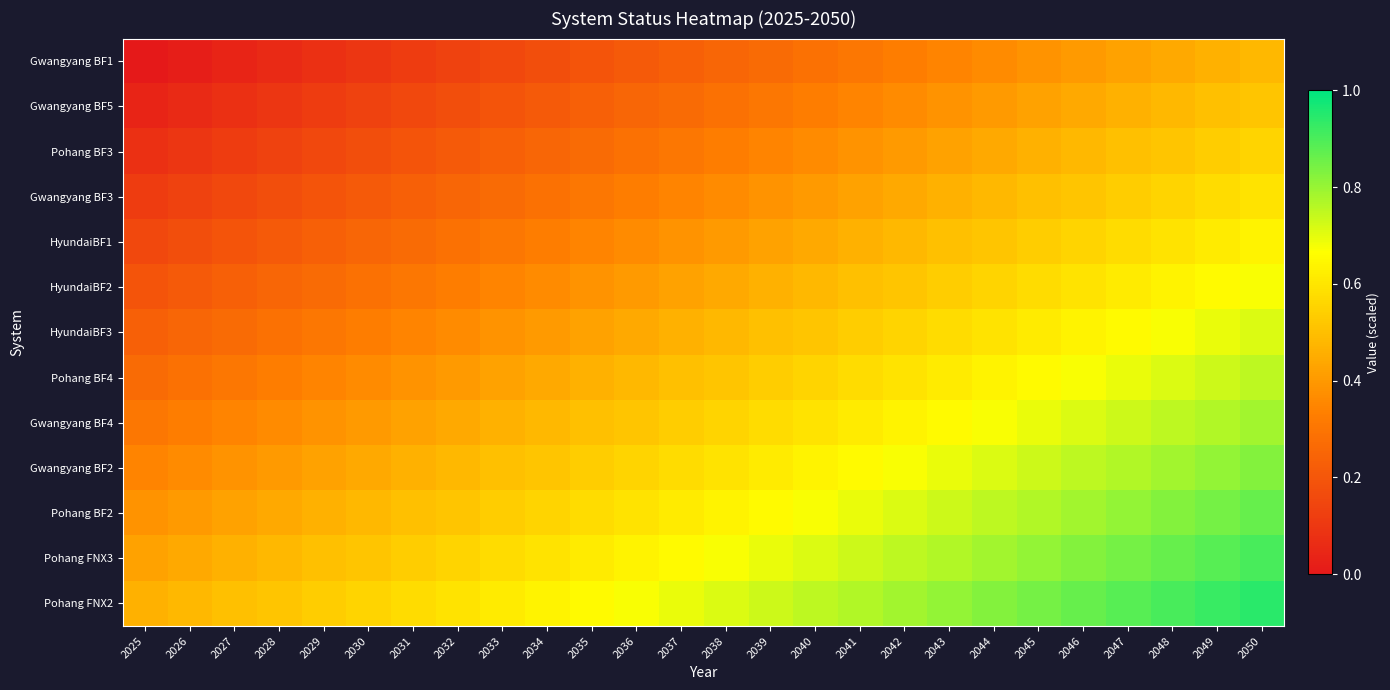

Reading left to right, what are all the values shown in this chart?

Gwangyang BF1: 2025=0.0	2026=0.0	2027=0.0	2028=0.1	2029=0.1	2030=0.1	2031=0.1	2032=0.1	2033=0.2	2034=0.2	2035=0.2	2036=0.2	2037=0.2	2038=0.2	2039=0.3	2040=0.3	2041=0.3	2042=0.3	2043=0.3	2044=0.4	2045=0.4	2046=0.4	2047=0.4	2048=0.4	2049=0.5	2050=0.5
Gwangyang BF5: 2025=0.0	2026=0.1	2027=0.1	2028=0.1	2029=0.1	2030=0.1	2031=0.2	2032=0.2	2033=0.2	2034=0.2	2035=0.2	2036=0.2	2037=0.3	2038=0.3	2039=0.3	2040=0.3	2041=0.3	2042=0.4	2043=0.4	2044=0.4	2045=0.4	2046=0.4	2047=0.5	2048=0.5	2049=0.5	2050=0.5
Pohang BF3: 2025=0.1	2026=0.1	2027=0.1	2028=0.1	2029=0.2	2030=0.2	2031=0.2	2032=0.2	2033=0.2	2034=0.2	2035=0.3	2036=0.3	2037=0.3	2038=0.3	2039=0.3	2040=0.4	2041=0.4	2042=0.4	2043=0.4	2044=0.4	2045=0.5	2046=0.5	2047=0.5	2048=0.5	2049=0.5	2050=0.6
Gwangyang BF3: 2025=0.1	2026=0.1	2027=0.2	2028=0.2	2029=0.2	2030=0.2	2031=0.2	2032=0.2	2033=0.3	2034=0.3	2035=0.3	2036=0.3	2037=0.3	2038=0.4	2039=0.4	2040=0.4	2041=0.4	2042=0.4	2043=0.5	2044=0.5	2045=0.5	2046=0.5	2047=0.5	2048=0.6	2049=0.6	2050=0.6
HyundaiBF1: 2025=0.2	2026=0.2	2027=0.2	2028=0.2	2029=0.2	2030=0.2	2031=0.3	2032=0.3	2033=0.3	2034=0.3	2035=0.3	2036=0.4	2037=0.4	2038=0.4	2039=0.4	2040=0.4	2041=0.5	2042=0.5	2043=0.5	2044=0.5	2045=0.5	2046=0.6	2047=0.6	2048=0.6	2049=0.6	2050=0.6
HyundaiBF2: 2025=0.2	2026=0.2	2027=0.2	2028=0.2	2029=0.3	2030=0.3	2031=0.3	2032=0.3	2033=0.3	2034=0.4	2035=0.4	2036=0.4	2037=0.4	2038=0.4	2039=0.5	2040=0.5	2041=0.5	2042=0.5	2043=0.5	2044=0.6	2045=0.6	2046=0.6	2047=0.6	2048=0.6	2049=0.7	2050=0.7
HyundaiBF3: 2025=0.2	2026=0.2	2027=0.3	2028=0.3	2029=0.3	2030=0.3	2031=0.3	2032=0.4	2033=0.4	2034=0.4	2035=0.4	2036=0.4	2037=0.5	2038=0.5	2039=0.5	2040=0.5	2041=0.5	2042=0.6	2043=0.6	2044=0.6	2045=0.6	2046=0.6	2047=0.7	2048=0.7	2049=0.7	2050=0.7
Pohang BF4: 2025=0.3	2026=0.3	2027=0.3	2028=0.3	2029=0.3	2030=0.4	2031=0.4	2032=0.4	2033=0.4	2034=0.4	2035=0.5	2036=0.5	2037=0.5	2038=0.5	2039=0.5	2040=0.6	2041=0.6	2042=0.6	2043=0.6	2044=0.6	2045=0.7	2046=0.7	2047=0.7	2048=0.7	2049=0.7	2050=0.8
Gwangyang BF4: 2025=0.3	2026=0.3	2027=0.3	2028=0.4	2029=0.4	2030=0.4	2031=0.4	2032=0.4	2033=0.5	2034=0.5	2035=0.5	2036=0.5	2037=0.5	2038=0.6	2039=0.6	2040=0.6	2041=0.6	2042=0.6	2043=0.7	2044=0.7	2045=0.7	2046=0.7	2047=0.7	2048=0.8	2049=0.8	2050=0.8
Gwangyang BF2: 2025=0.3	2026=0.4	2027=0.4	2028=0.4	2029=0.4	2030=0.4	2031=0.5	2032=0.5	2033=0.5	2034=0.5	2035=0.5	2036=0.6	2037=0.6	2038=0.6	2039=0.6	2040=0.6	2041=0.7	2042=0.7	2043=0.7	2044=0.7	2045=0.7	2046=0.8	2047=0.8	2048=0.8	2049=0.8	2050=0.8
Pohang BF2: 2025=0.4	2026=0.4	2027=0.4	2028=0.4	2029=0.5	2030=0.5	2031=0.5	2032=0.5	2033=0.5	2034=0.6	2035=0.6	2036=0.6	2037=0.6	2038=0.6	2039=0.7	2040=0.7	2041=0.7	2042=0.7	2043=0.7	2044=0.8	2045=0.8	2046=0.8	2047=0.8	2048=0.8	2049=0.8	2050=0.9
Pohang FNX3: 2025=0.4	2026=0.4	2027=0.5	2028=0.5	2029=0.5	2030=0.5	2031=0.5	2032=0.6	2033=0.6	2034=0.6	2035=0.6	2036=0.6	2037=0.7	2038=0.7	2039=0.7	2040=0.7	2041=0.7	2042=0.8	2043=0.8	2044=0.8	2045=0.8	2046=0.8	2047=0.8	2048=0.9	2049=0.9	2050=0.9
Pohang FNX2: 2025=0.5	2026=0.5	2027=0.5	2028=0.5	2029=0.5	2030=0.6	2031=0.6	2032=0.6	2033=0.6	2034=0.6	2035=0.7	2036=0.7	2037=0.7	2038=0.7	2039=0.7	2040=0.8	2041=0.8	2042=0.8	2043=0.8	2044=0.8	2045=0.8	2046=0.9	2047=0.9	2048=0.9	2049=0.9	2050=0.9